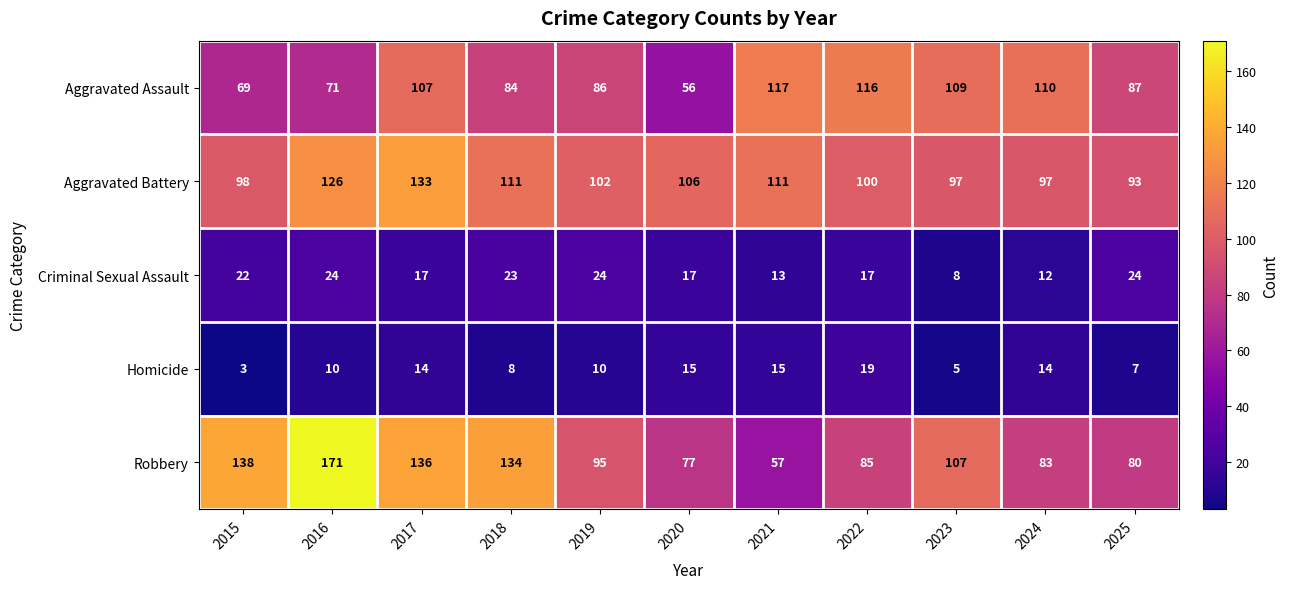

At which label does Aggravated Battery first exceed 102?

2016